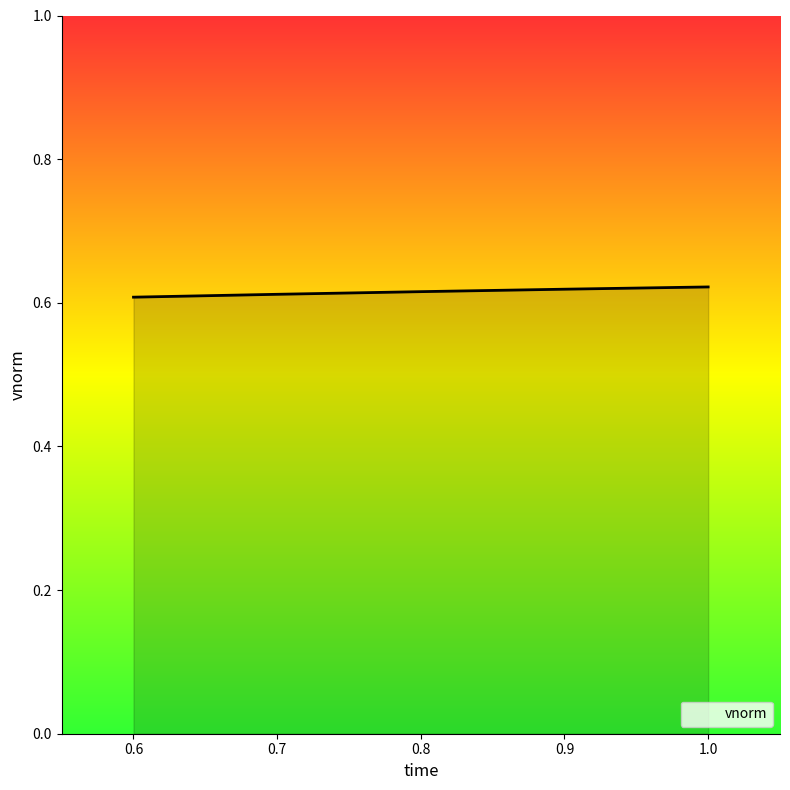

True or false: the data shows 0.6 at 0.6.

True